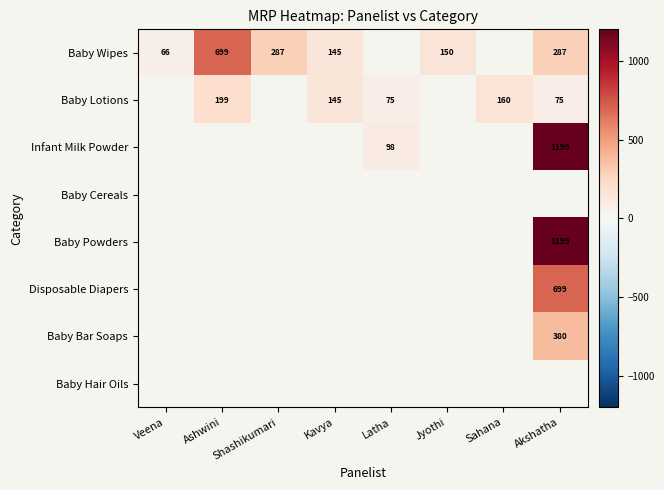

True or false: Baby Wipes has a value of 45 at Jyothi.

False